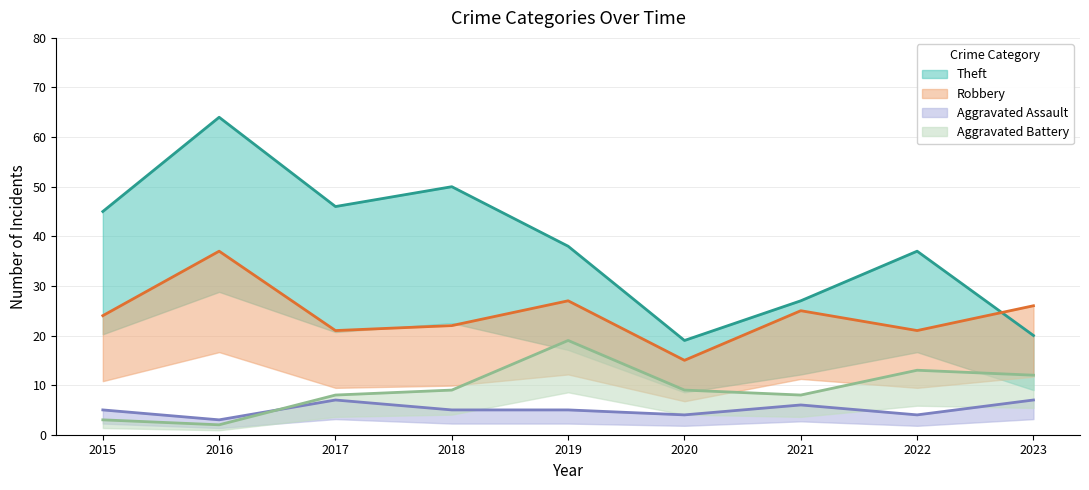

Which has a higher value, 2017 or 2015?

2017